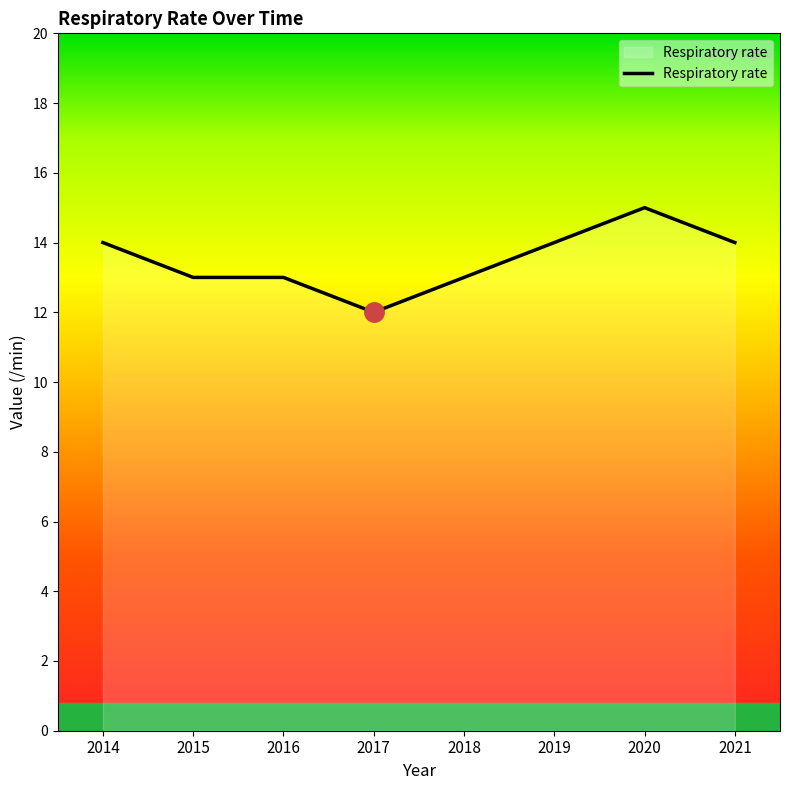

The chart shows a value of 14 at 2021. True or false?

True